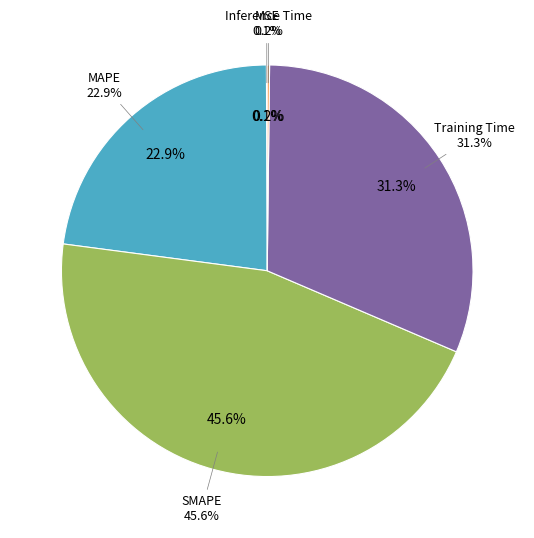

What percentage is the Training Time slice, to the nearest percent?

31%